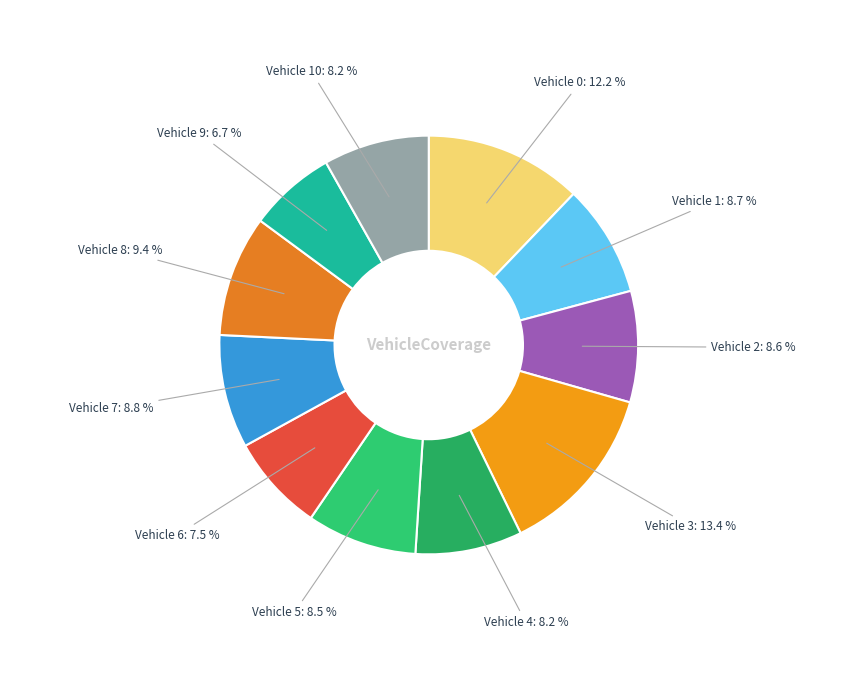

What portion of the pie excludes Vehicle 7?

91.2%